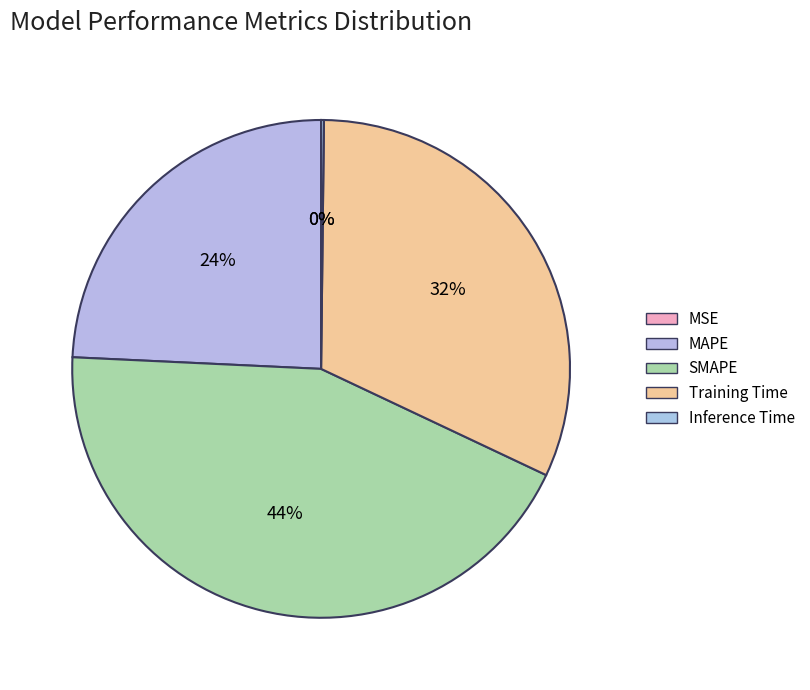

What percentage is NOT represented by Inference Time?

99.8%